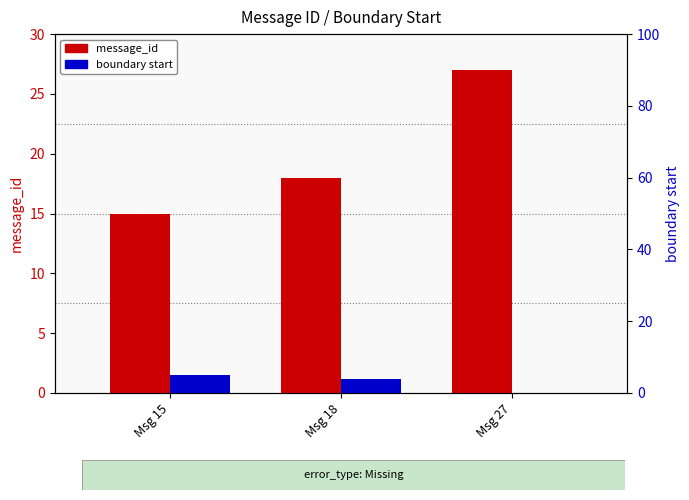

Between Msg 18 and Msg 27, which series saw the biggest shift?

message_id